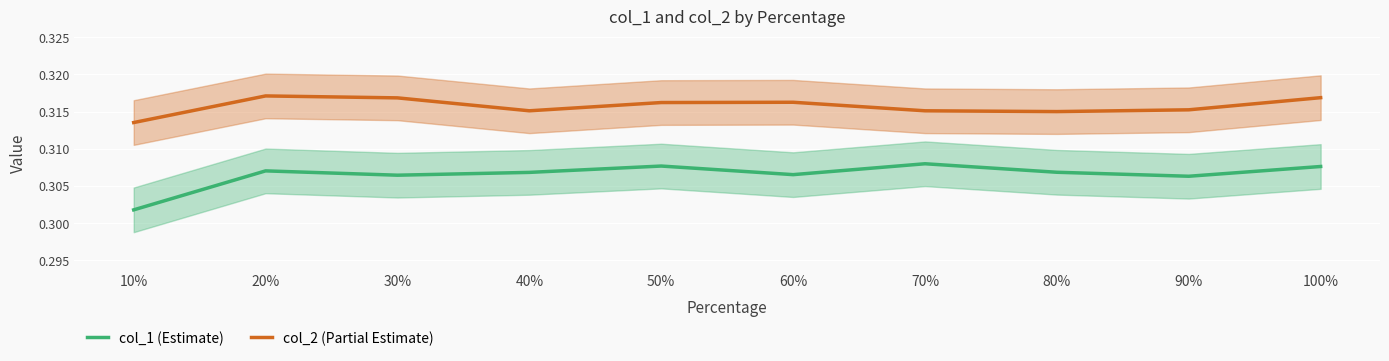

At which category does col_2 reach its first local peak?

20%